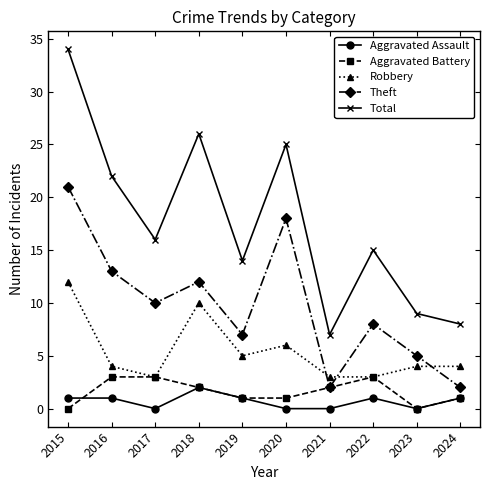

Reading left to right, extract all data points from this chart.

Aggravated Assault: 2015=1	2016=1	2017=0	2018=2	2019=1	2020=0	2021=0	2022=1	2023=0	2024=1
Aggravated Battery: 2015=0	2016=3	2017=3	2018=2	2019=1	2020=1	2021=2	2022=3	2023=0	2024=1
Robbery: 2015=12	2016=4	2017=3	2018=10	2019=5	2020=6	2021=3	2022=3	2023=4	2024=4
Theft: 2015=21	2016=13	2017=10	2018=12	2019=7	2020=18	2021=2	2022=8	2023=5	2024=2
Total: 2015=34	2016=22	2017=16	2018=26	2019=14	2020=25	2021=7	2022=15	2023=9	2024=8